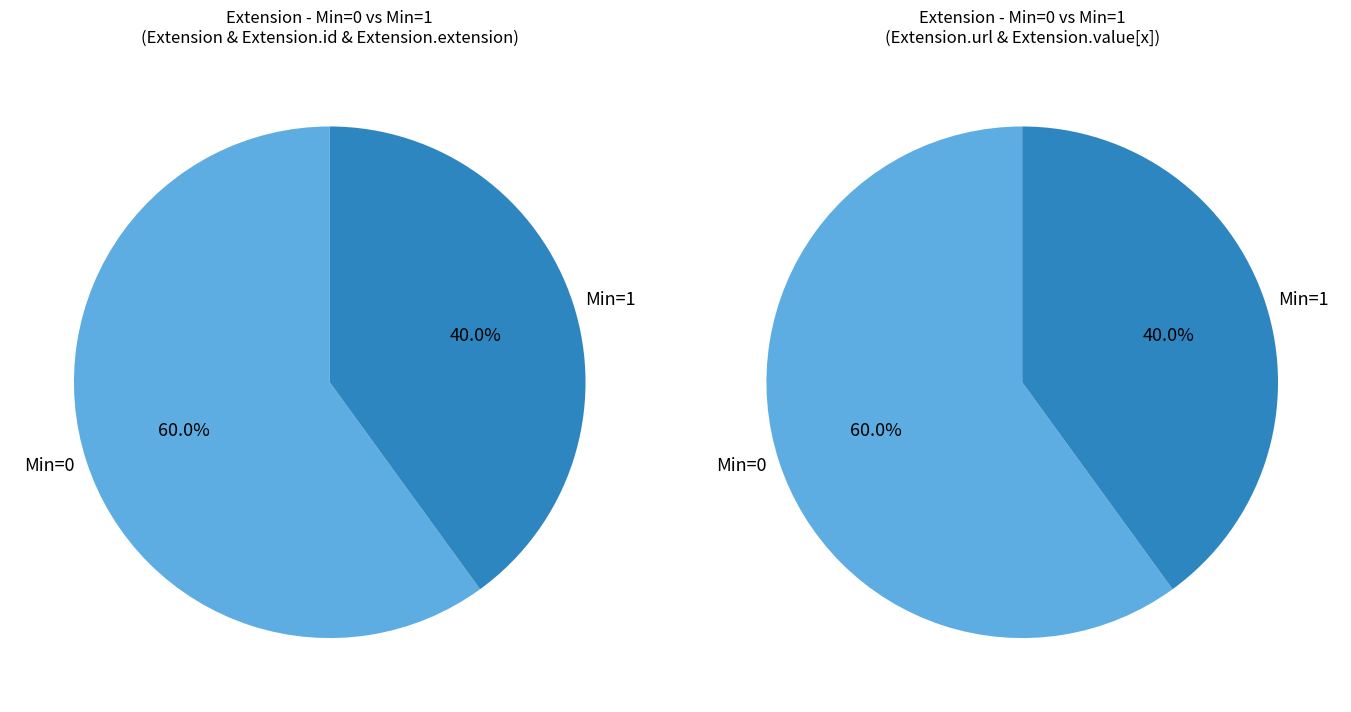

Is the sum of Extension.extension and Extension.value[x] greater than half?

No